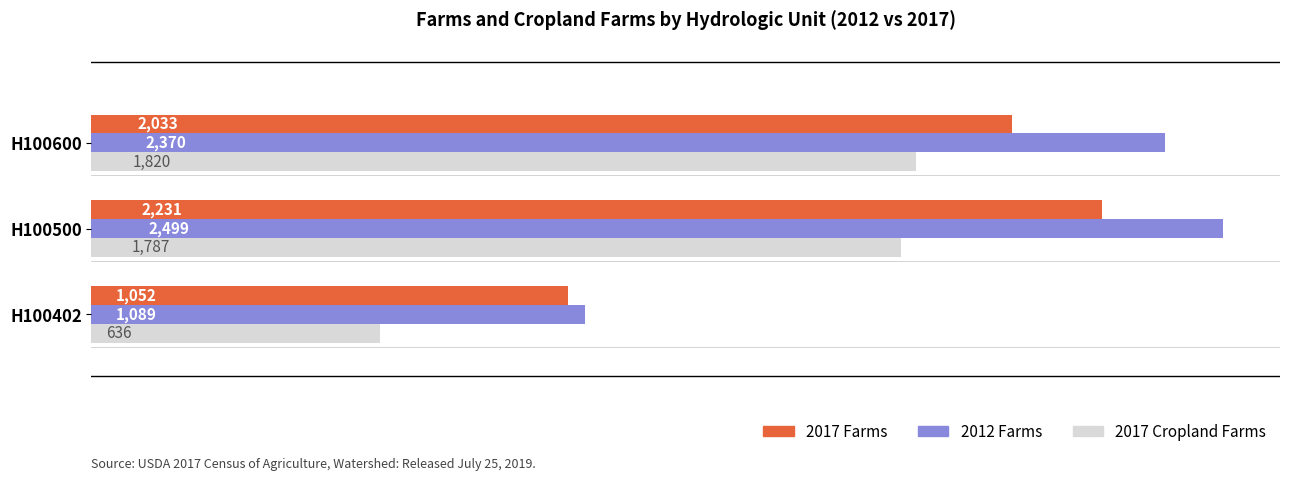

Which series has the largest total across all categories?

2012 Farms